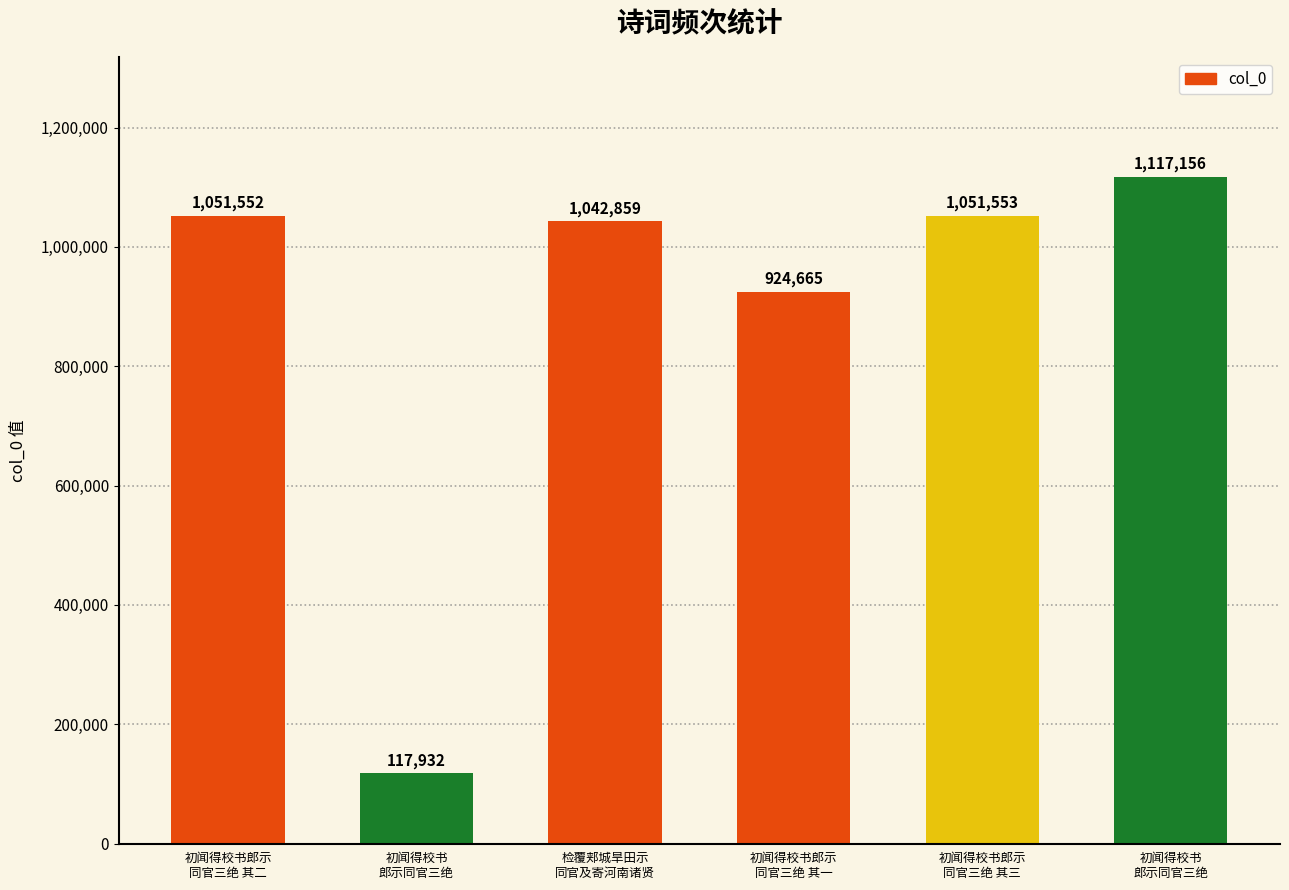

How many values are below 1051552?

3